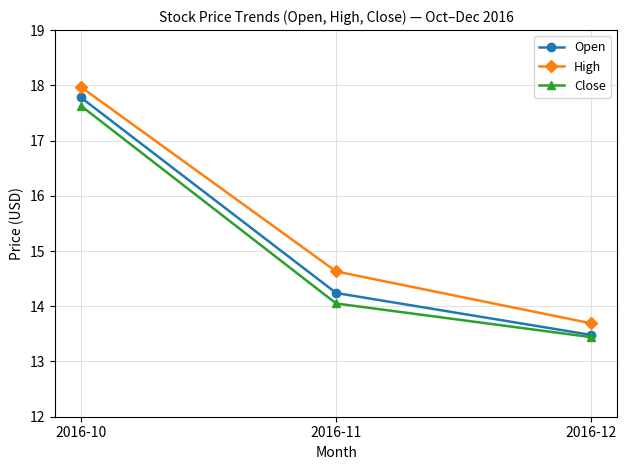

At which category is the sum across all series the highest?

2016-10